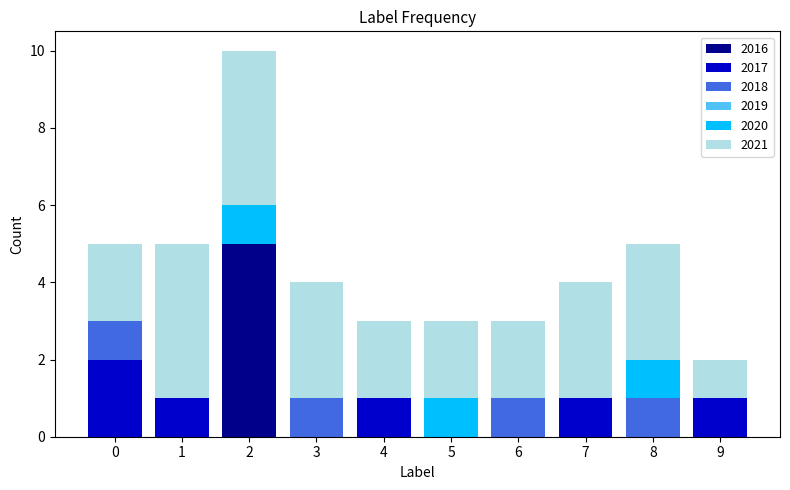

What is the highest value of the 2016 series?

5